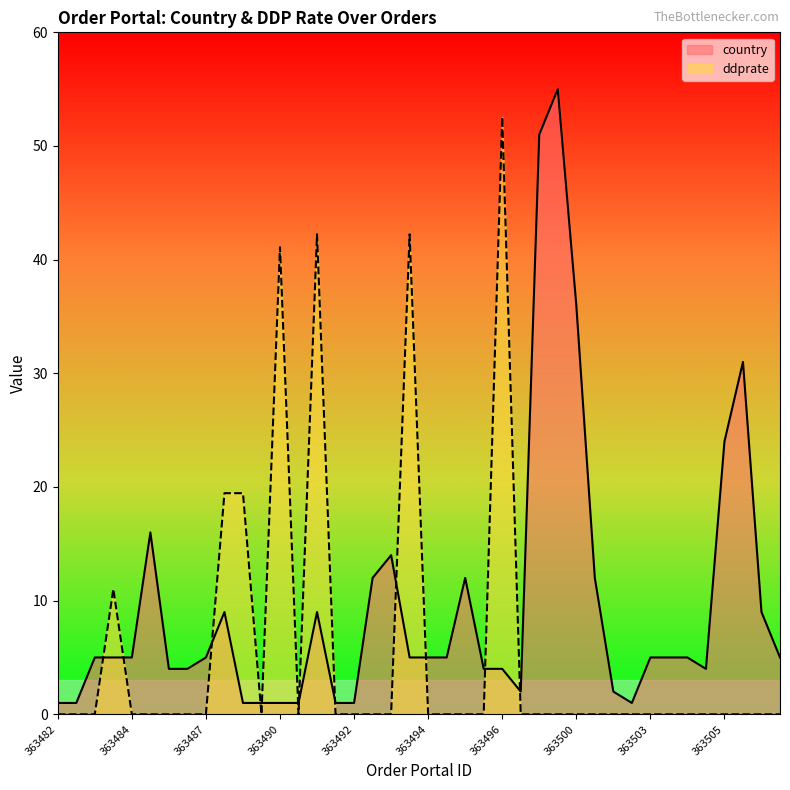

Which has a higher value, 363487 or 363499?

363487